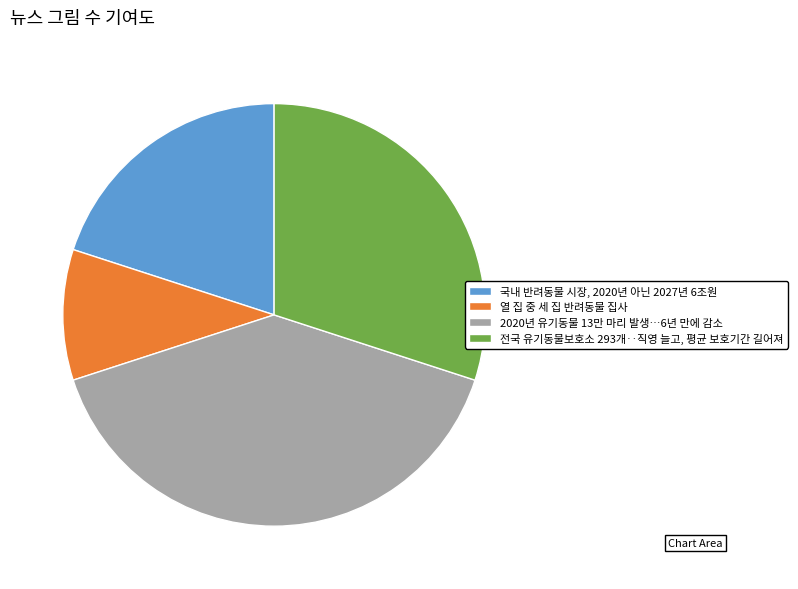

Which has a higher value, 2020년 유기동물 13만 마리 발생…6년 만에 감소 or 국내 반려동물 시장, 2020년 아닌 2027년 6조원?

2020년 유기동물 13만 마리 발생…6년 만에 감소